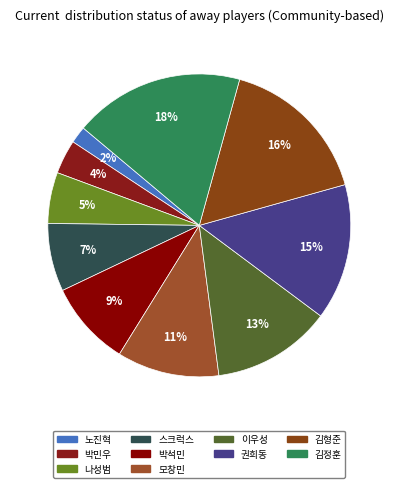

How many slices are in this pie chart?

10